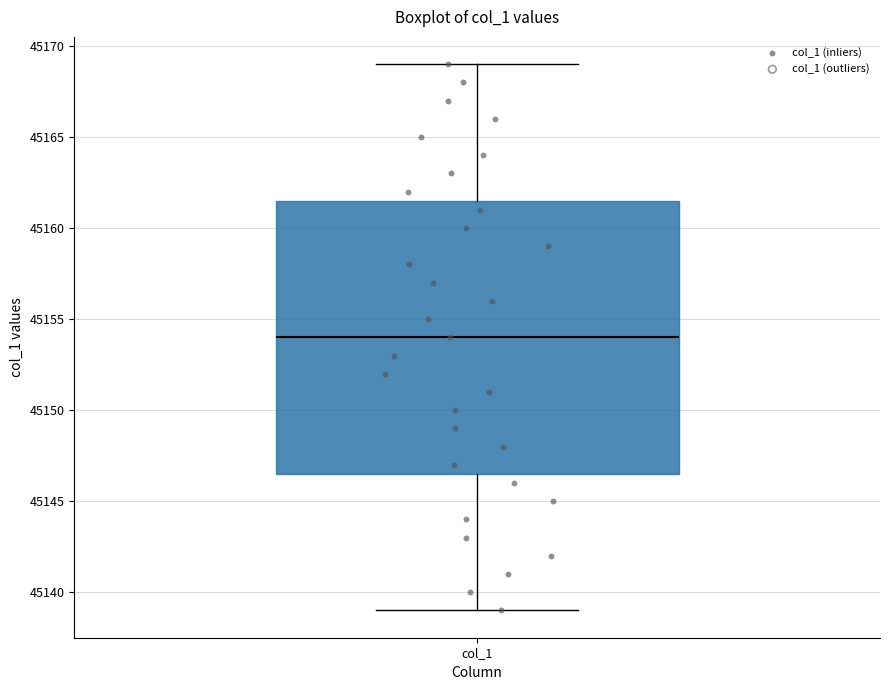

Transcribe this box plot: give where the median line is, the range the box spans, and where the two whiskers end, as read against the y-axis. The values are not printed on the chart, so give them approximately, as read against the axis.

median 45154.0, box 45146.5 to 45161.5, whiskers 45139.0 to 45169.0